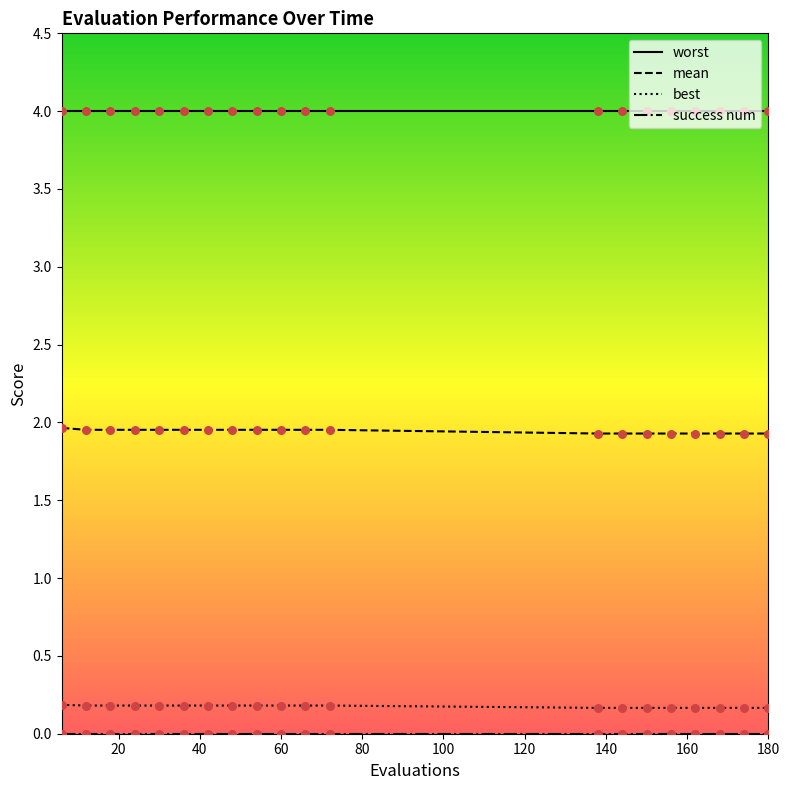

Is the value of success num at 60 greater than the value of best at 60?

No